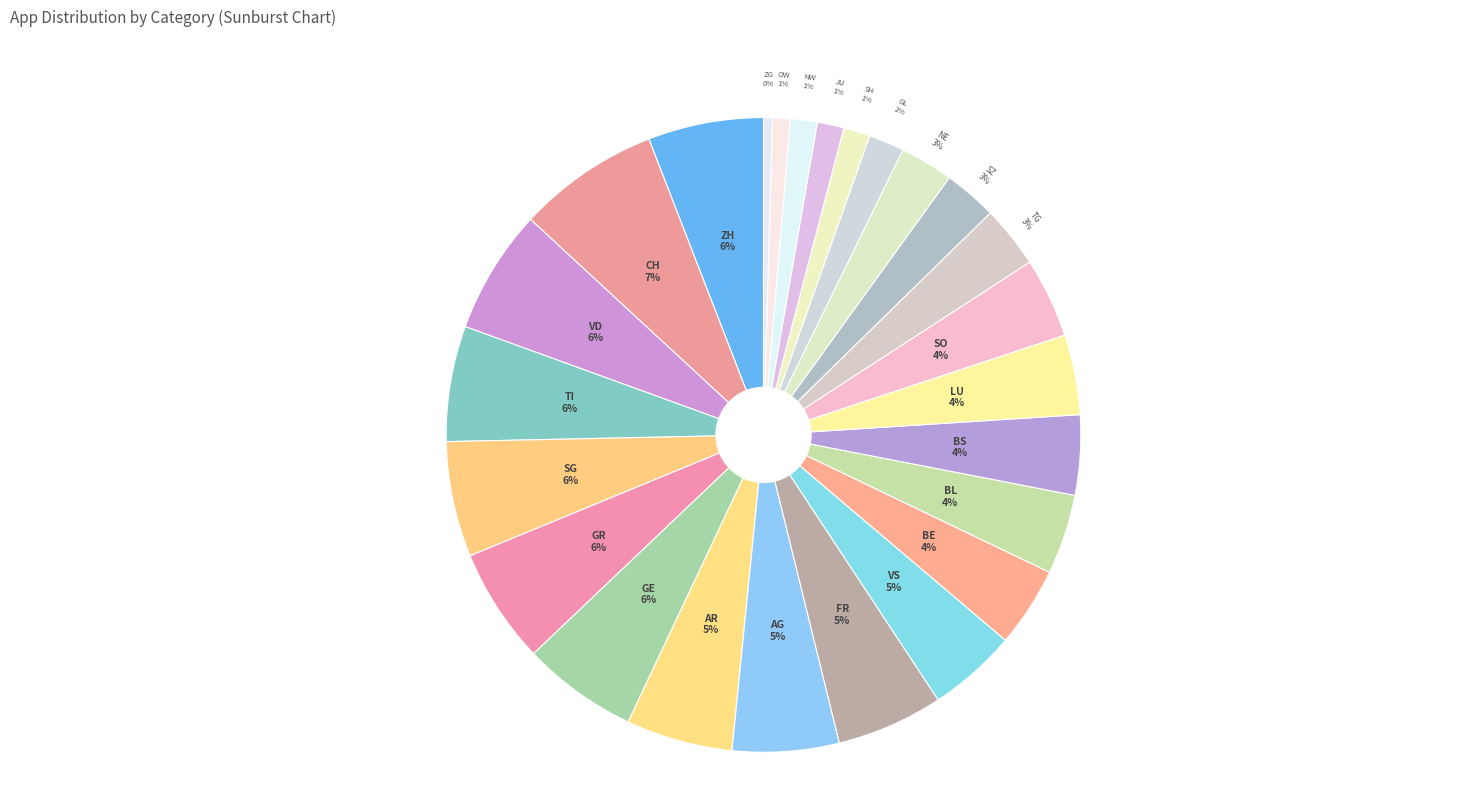

Combined, do FR and CH account for over 50%?

No